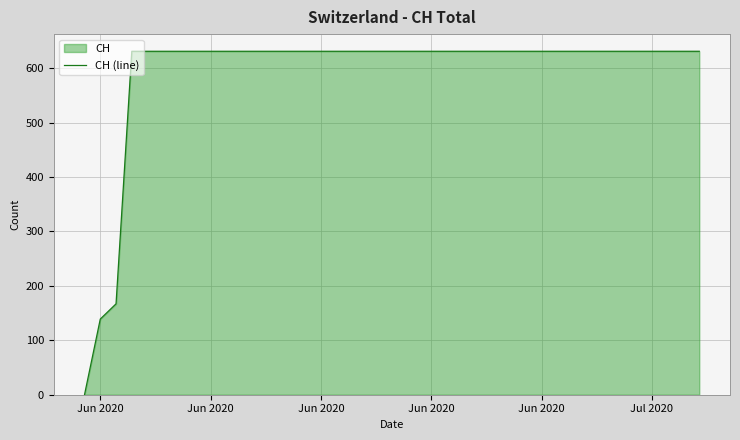

Reading right to left, what are all the values shown in this chart?

631	631	631	631	631	631	631	631	631	631	631	631	631	631	631	631	631	631	631	631	631	631	631	631	631	631	631	631	631	631	631	631	631	631	631	631	631	167	139	0